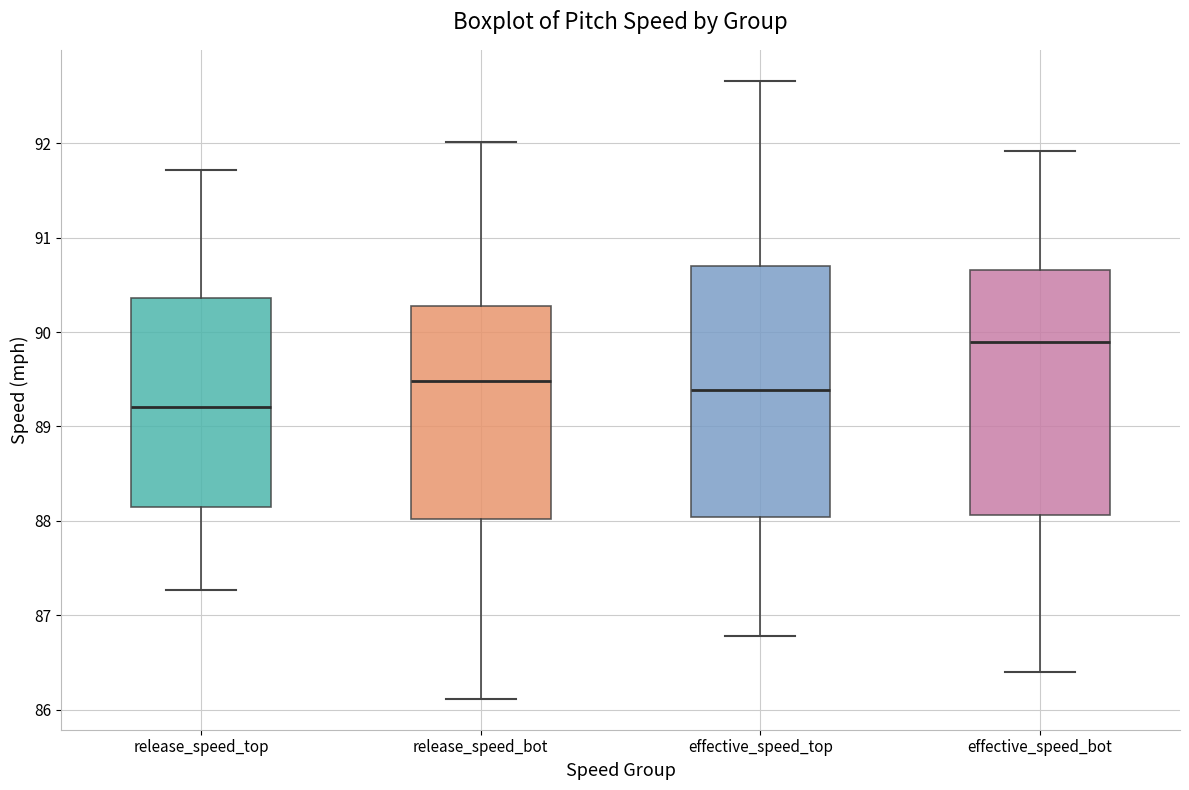

Where is the lower edge of the box for release_speed_bot on the y-axis? The values are not printed on the chart, so give them approximately, as read against the axis.

88.0